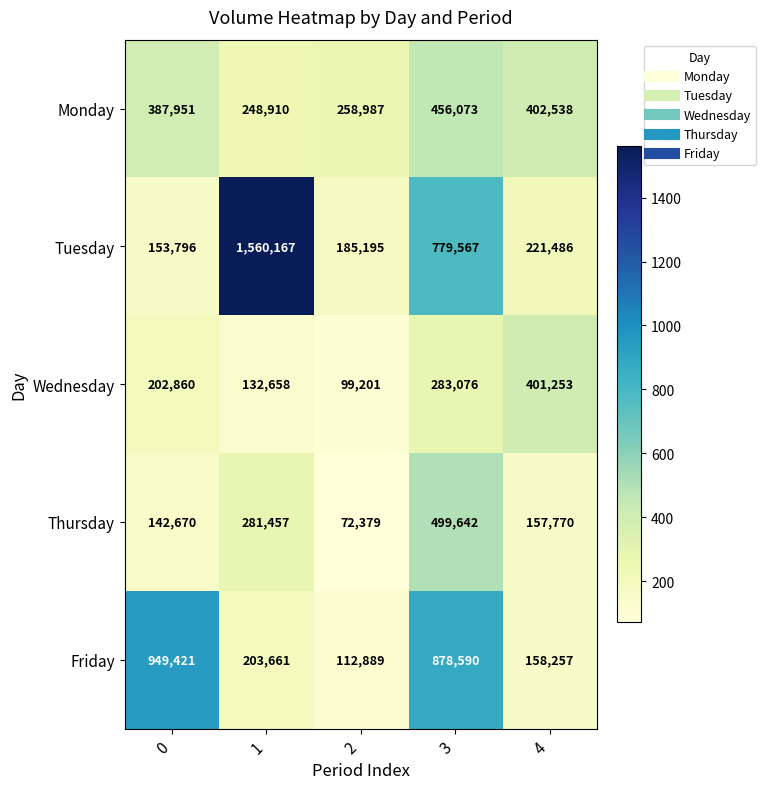

Rank the series at 3 from highest to lowest value.

Friday, Tuesday, Thursday, Monday, Wednesday